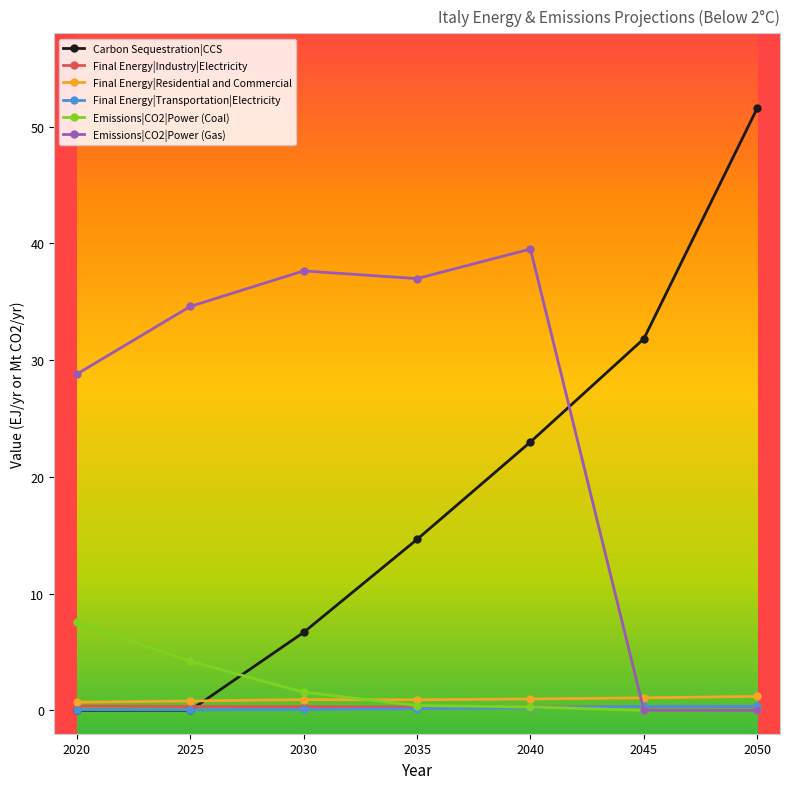

What are all the series names shown in the legend?

Carbon Sequestration|CCS, Final Energy|Industry|Electricity, Final Energy|Residential and Commercial, Final Energy|Transportation|Electricity, Emissions|CO2|Power (Coal), Emissions|CO2|Power (Gas)